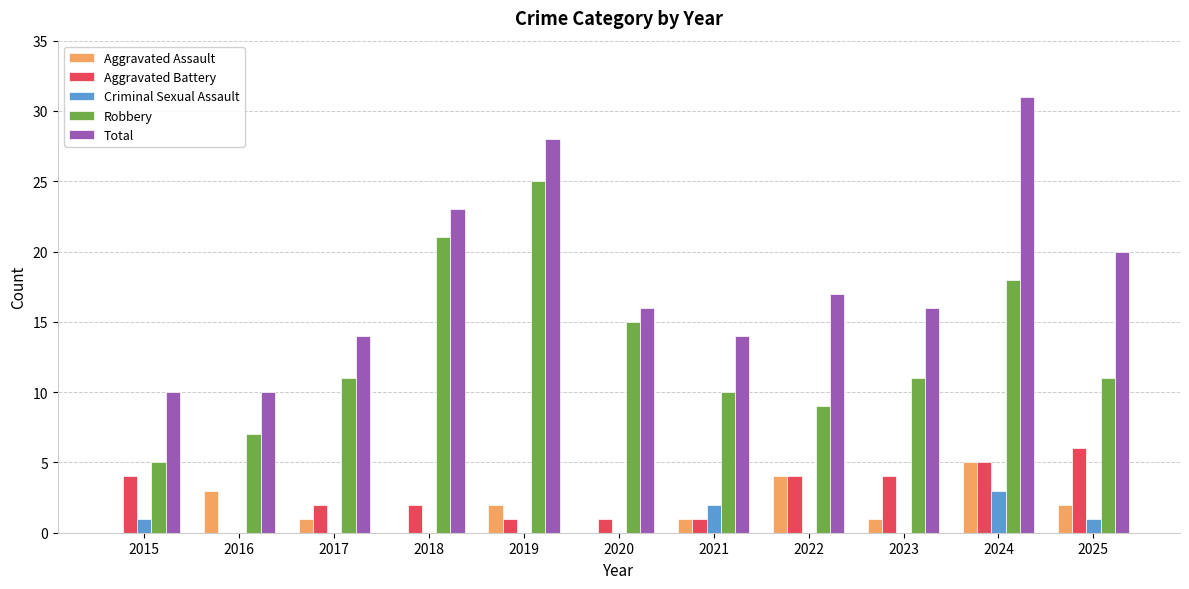

What is the average value of the Total series?

18